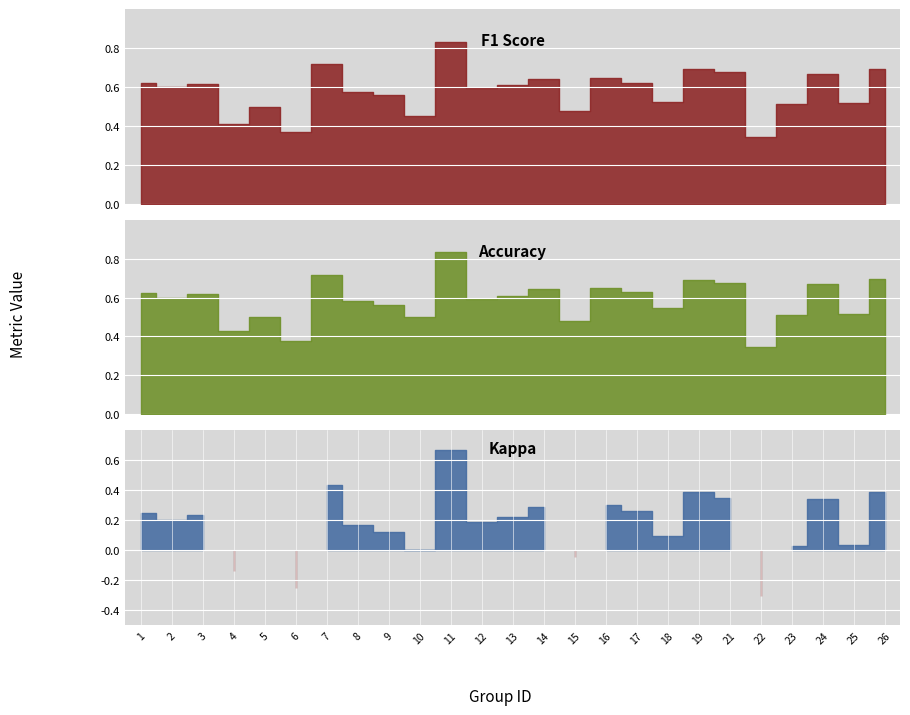

Reading left to right, transcribe all the data shown in this chart.

f1: 1=0.6	2=0.6	3=0.6	4=0.4	5=0.5	6=0.4	7=0.7	8=0.6	9=0.6	10=0.5	11=0.8	12=0.6	13=0.6	14=0.6	15=0.5	16=0.6	17=0.6	18=0.5	19=0.7	21=0.7	22=0.3	23=0.5	24=0.7	25=0.5	26=0.7
accuracy: 1=0.6	2=0.6	3=0.6	4=0.4	5=0.5	6=0.4	7=0.7	8=0.6	9=0.6	10=0.5	11=0.8	12=0.6	13=0.6	14=0.6	15=0.5	16=0.7	17=0.6	18=0.5	19=0.7	21=0.7	22=0.3	23=0.5	24=0.7	25=0.5	26=0.7
kappa: 1=0.2	2=0.2	3=0.2	4=-0.1	5=0.0	6=-0.2	7=0.4	8=0.2	9=0.1	10=0.0	11=0.7	12=0.2	13=0.2	14=0.3	15=-0.0	16=0.3	17=0.3	18=0.1	19=0.4	21=0.3	22=-0.3	23=0.0	24=0.3	25=0.0	26=0.4